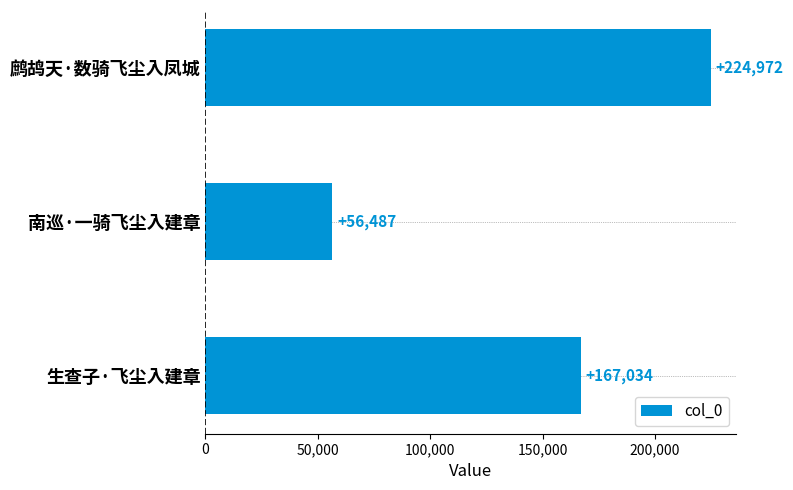

What is the difference between the values at 鹧鸪天·数骑飞尘入凤城 and 南巡·一骑飞尘入建章?

168485